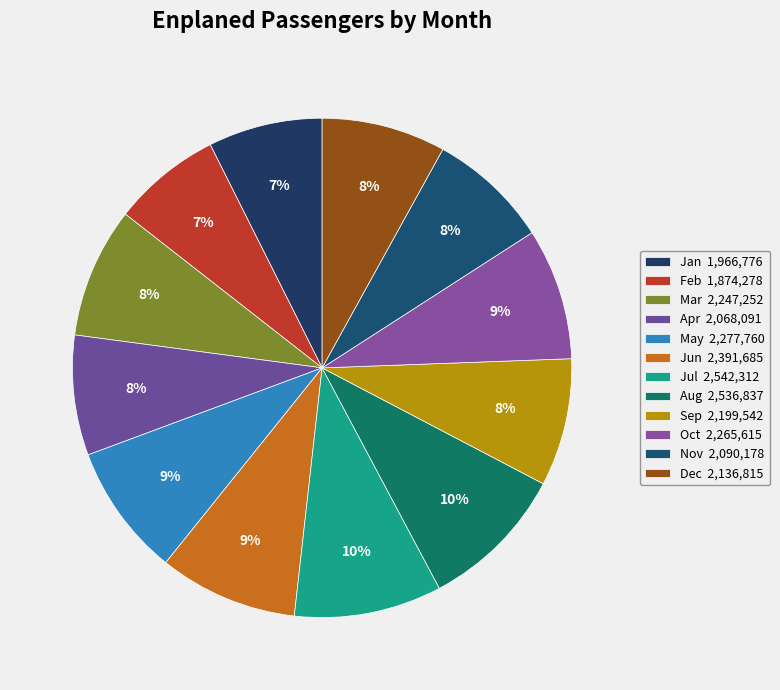

Count the number of slices in the pie.

12